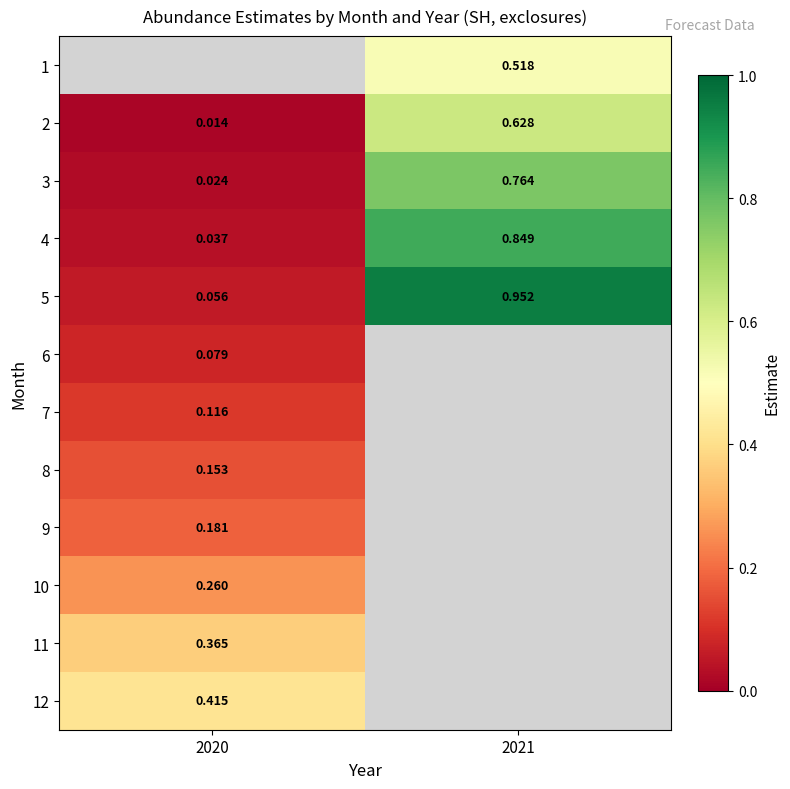

Is the value of 2 at 2020 greater than the value of 10 at 2020?

No